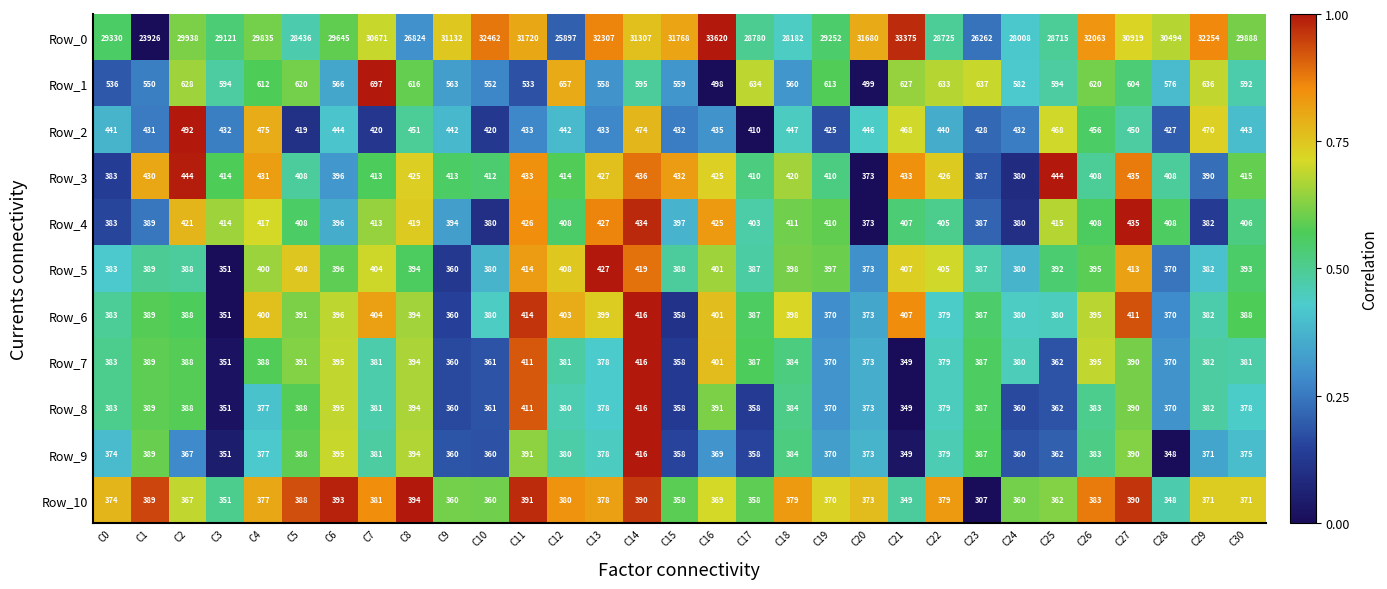

What is the sum of the Row_1 values at C3 and C2?

1222